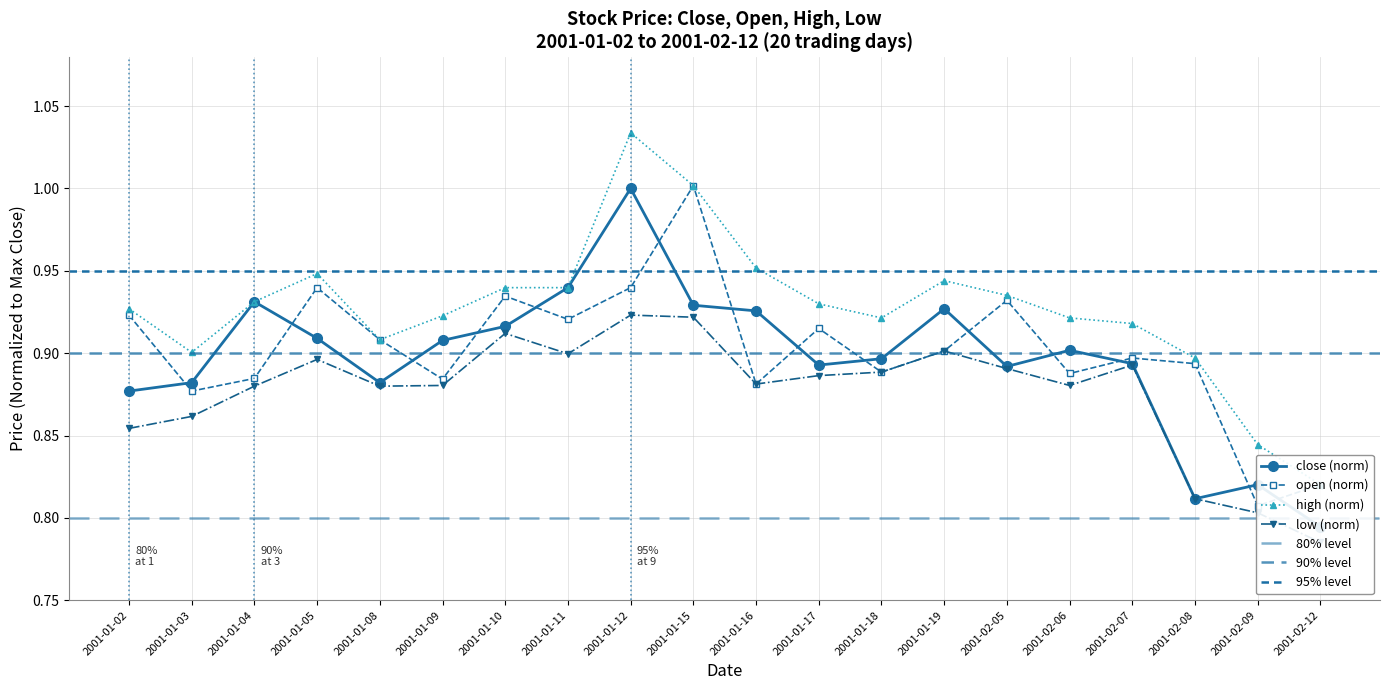

What is the label of the 8th point from the right?

2001-01-18